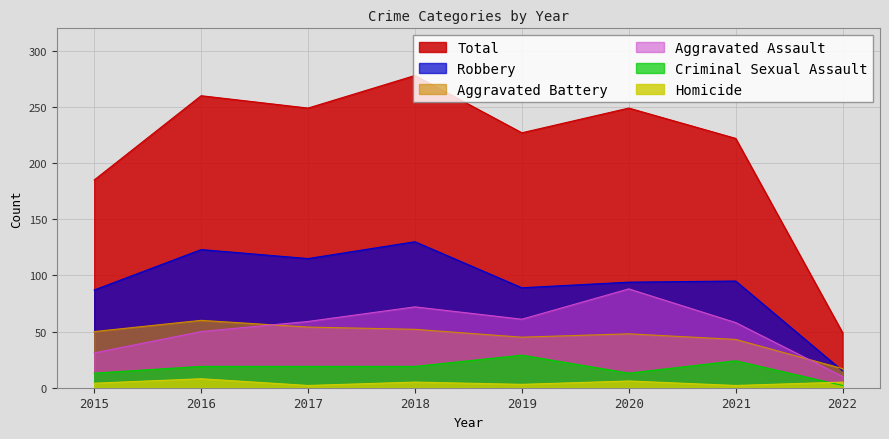

Reading right to left, what are all the values shown in this chart?

Aggravated Assault: 2022=10	2021=58	2020=88	2019=61	2018=72	2017=59	2016=50	2015=31
Aggravated Battery: 2022=17	2021=43	2020=48	2019=45	2018=52	2017=54	2016=60	2015=50
Criminal Sexual Assault: 2022=2	2021=24	2020=13	2019=29	2018=19	2017=19	2016=19	2015=13
Homicide: 2022=5	2021=2	2020=6	2019=3	2018=5	2017=2	2016=8	2015=4
Robbery: 2022=15	2021=95	2020=94	2019=89	2018=130	2017=115	2016=123	2015=87
Total: 2022=49	2021=222	2020=249	2019=227	2018=278	2017=249	2016=260	2015=185